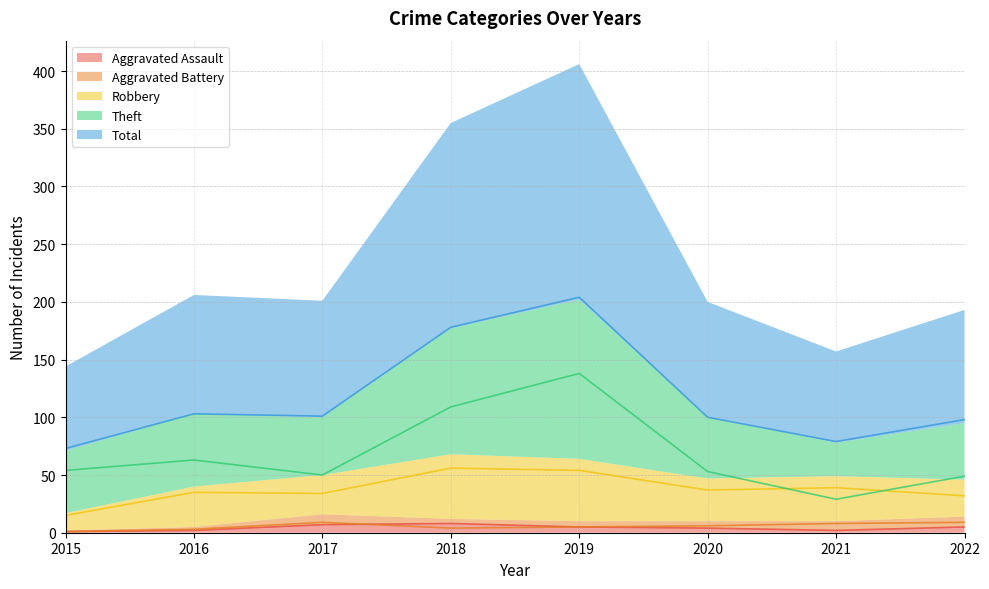

What is the difference between the Robbery values at 2022 and 2016?

3